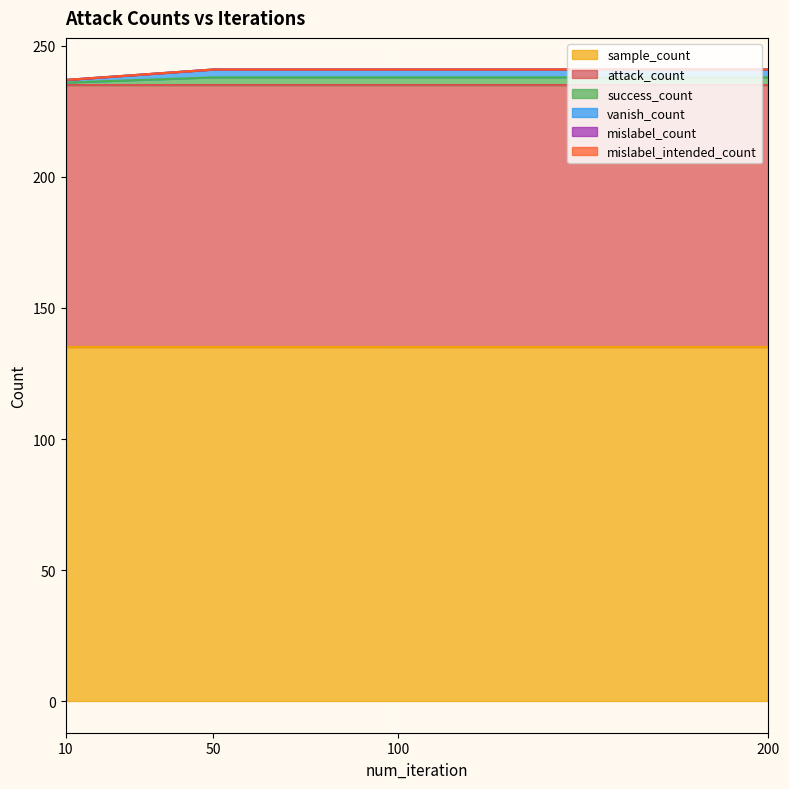

What is the difference between the highest and lowest values at 200?

135